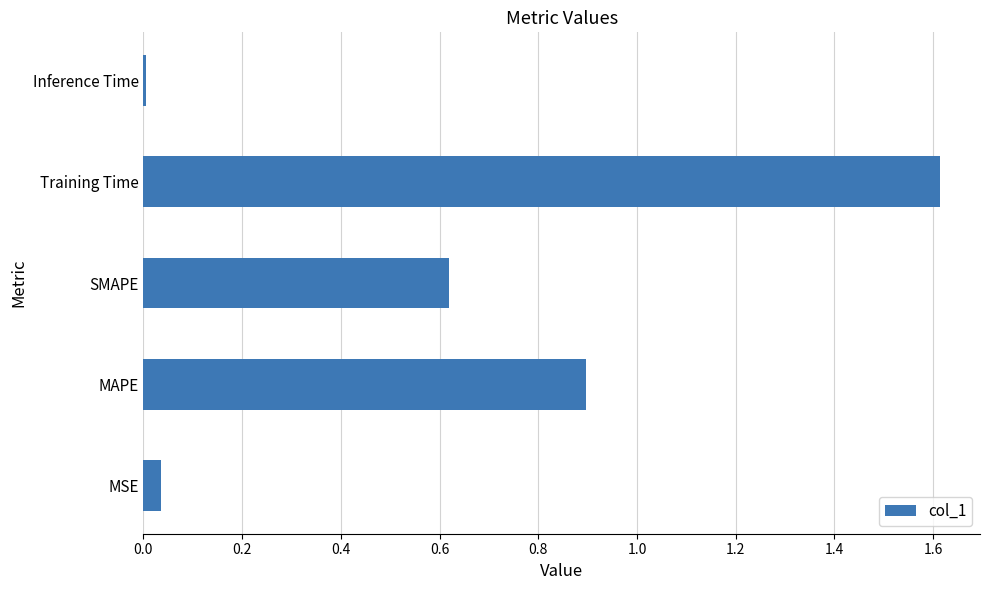

What is the difference between the maximum and minimum values?

1.6